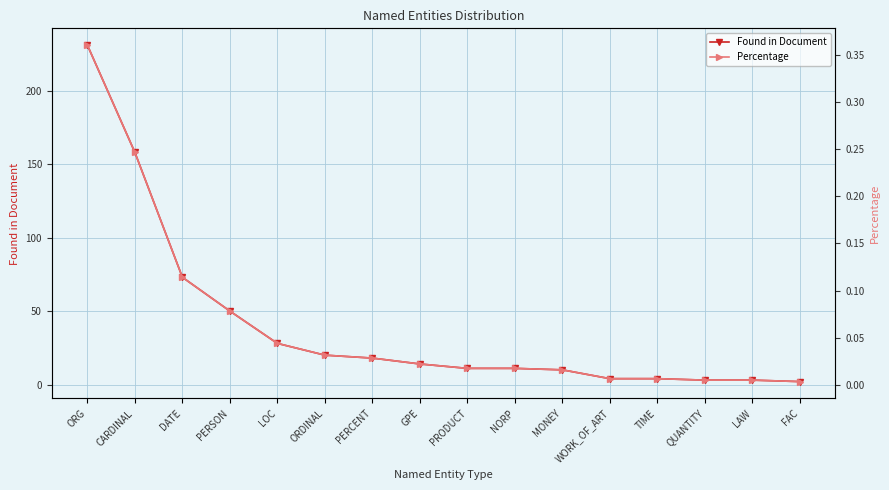

What is the highest value of the Found in Document series?

231